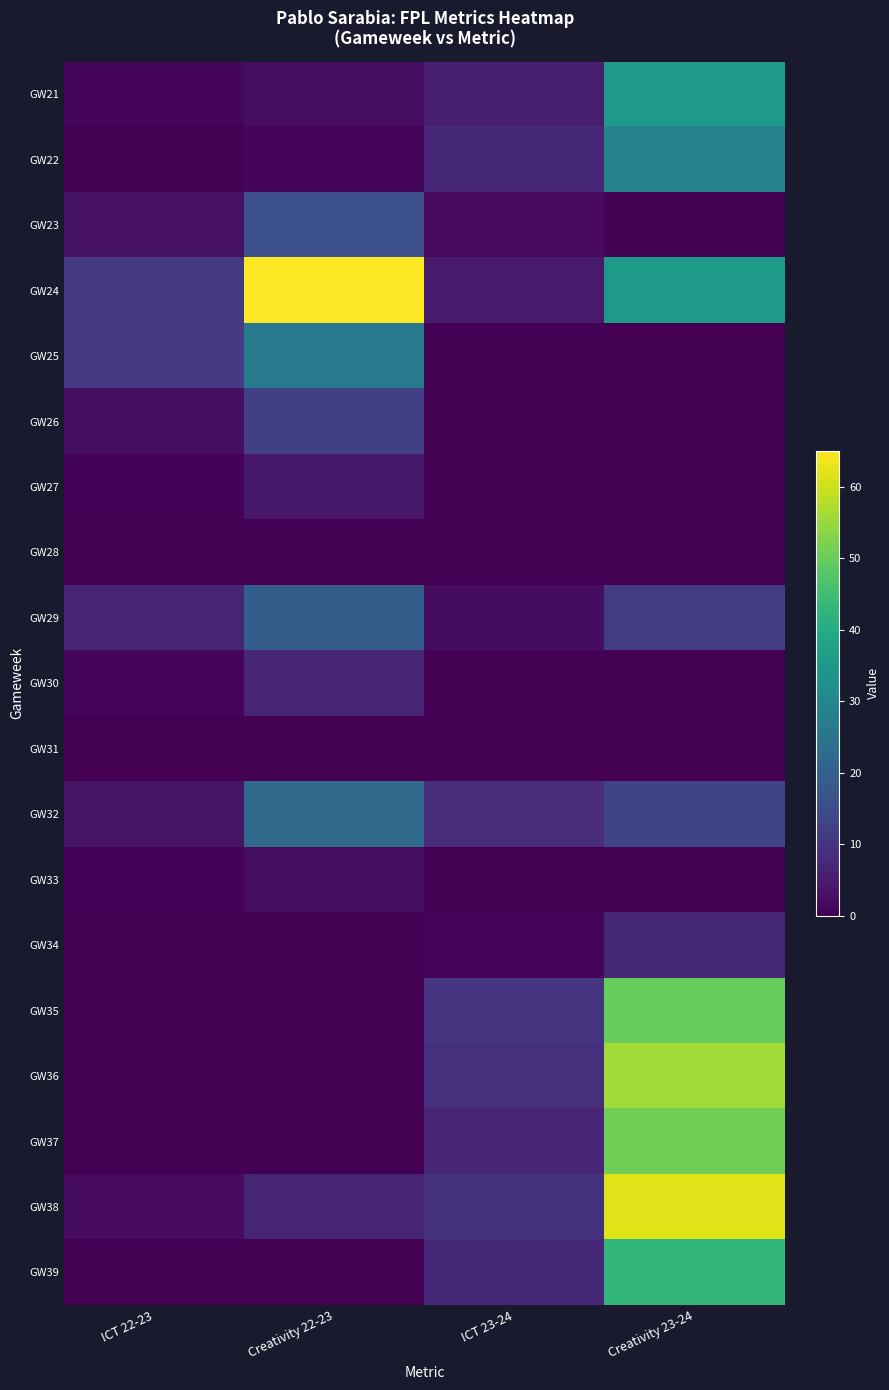

Which label corresponds to the smallest value in the chart?

ICT 23-24